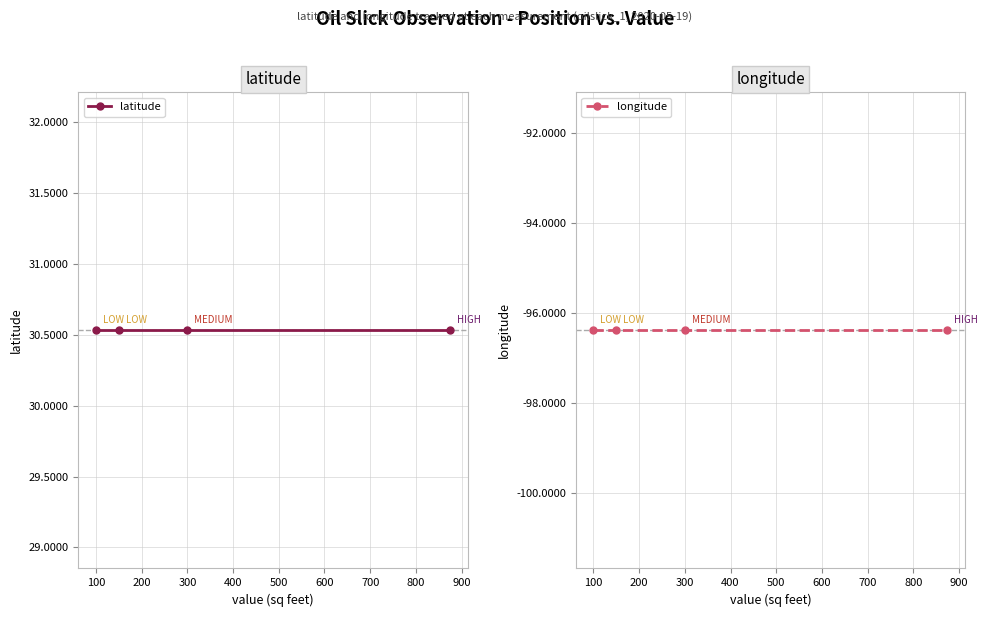

Is it true that longitude equals -128.6 at 100?

False